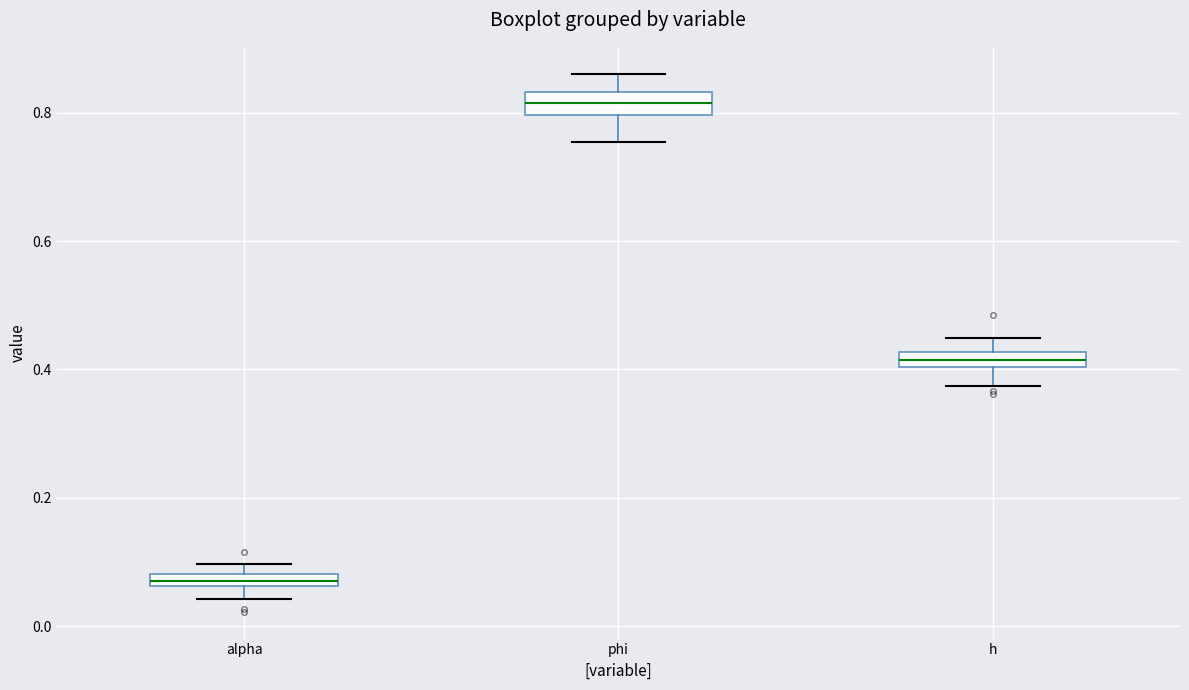

Which box's median line is the highest?

phi